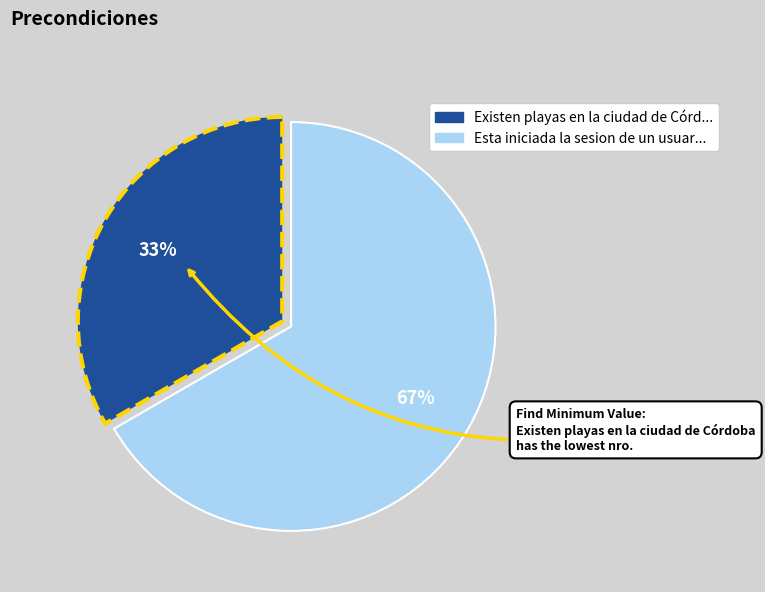

To the nearest percent, what is the average slice percentage?

50%